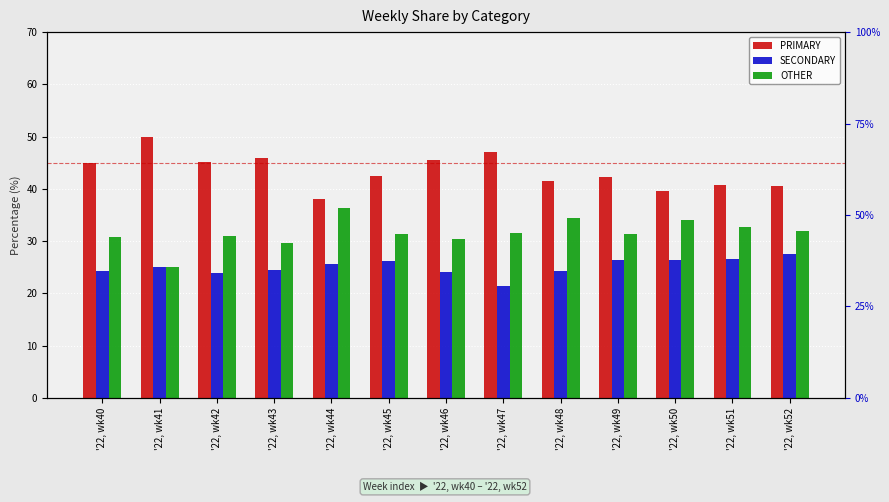

Which series has the largest range (max minus min)?

PRIMARY